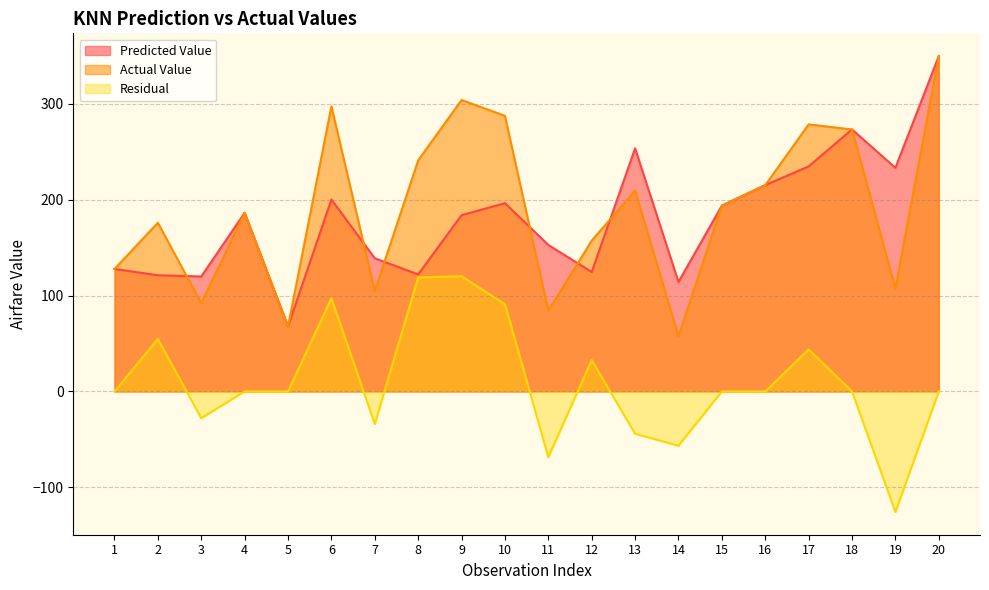

What is the average value of the Residual series?

10.1